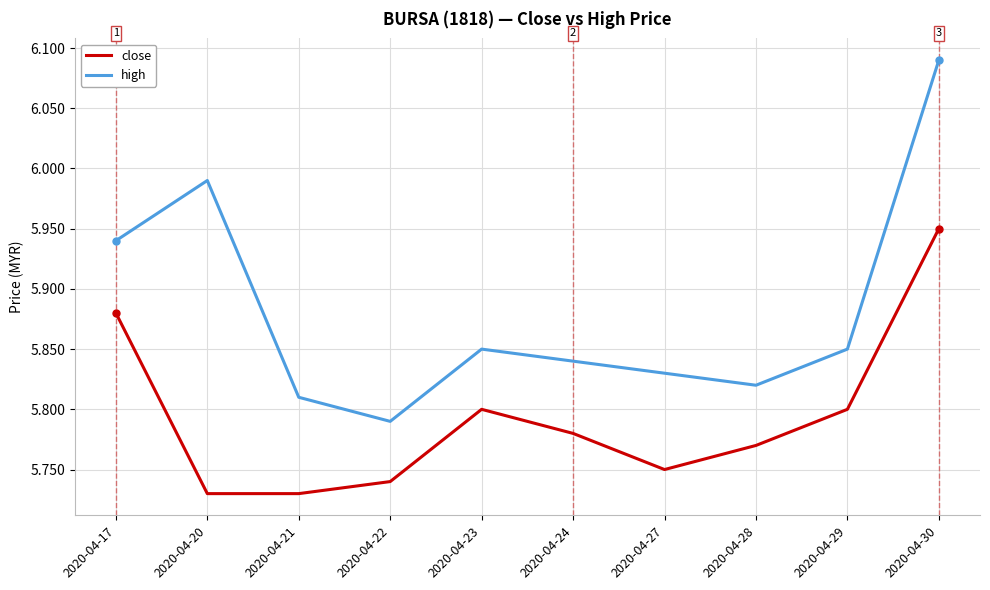

Which series has the largest range (max minus min)?

high